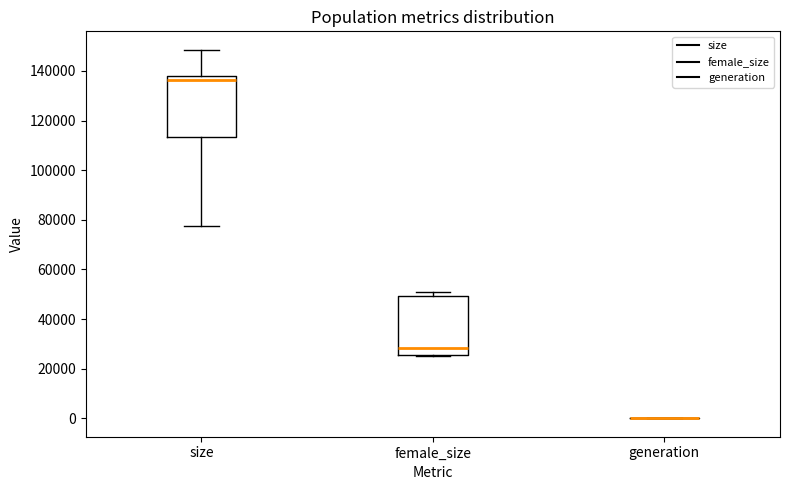

Where is the lower edge of the box for female_size on the y-axis? The values are not printed on the chart, so give them approximately, as read against the axis.

26000